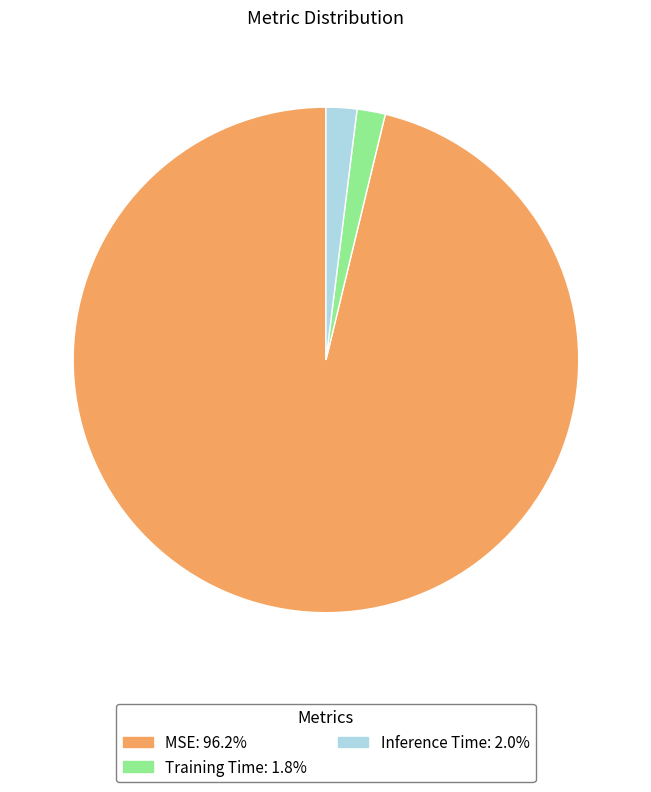

Does Inference Time: 2.0% represent more than half of the total?

No